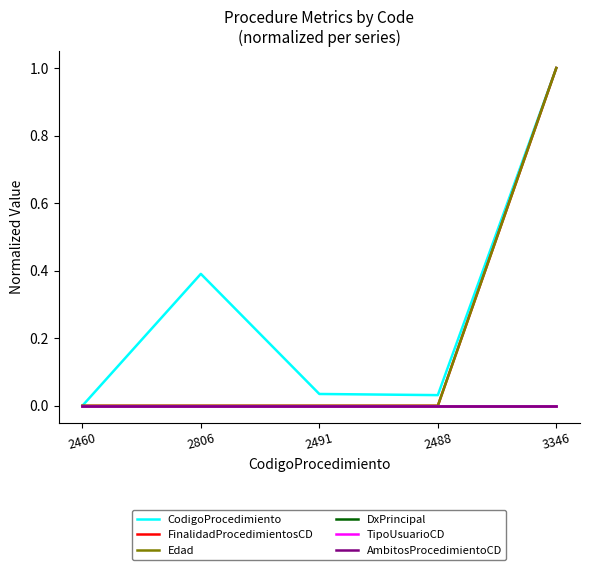

Does the chart display data point markers on the line(s)?

No